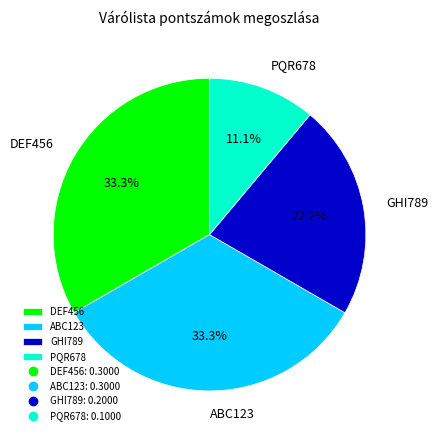

Does GHI789 represent more than half of the total?

No